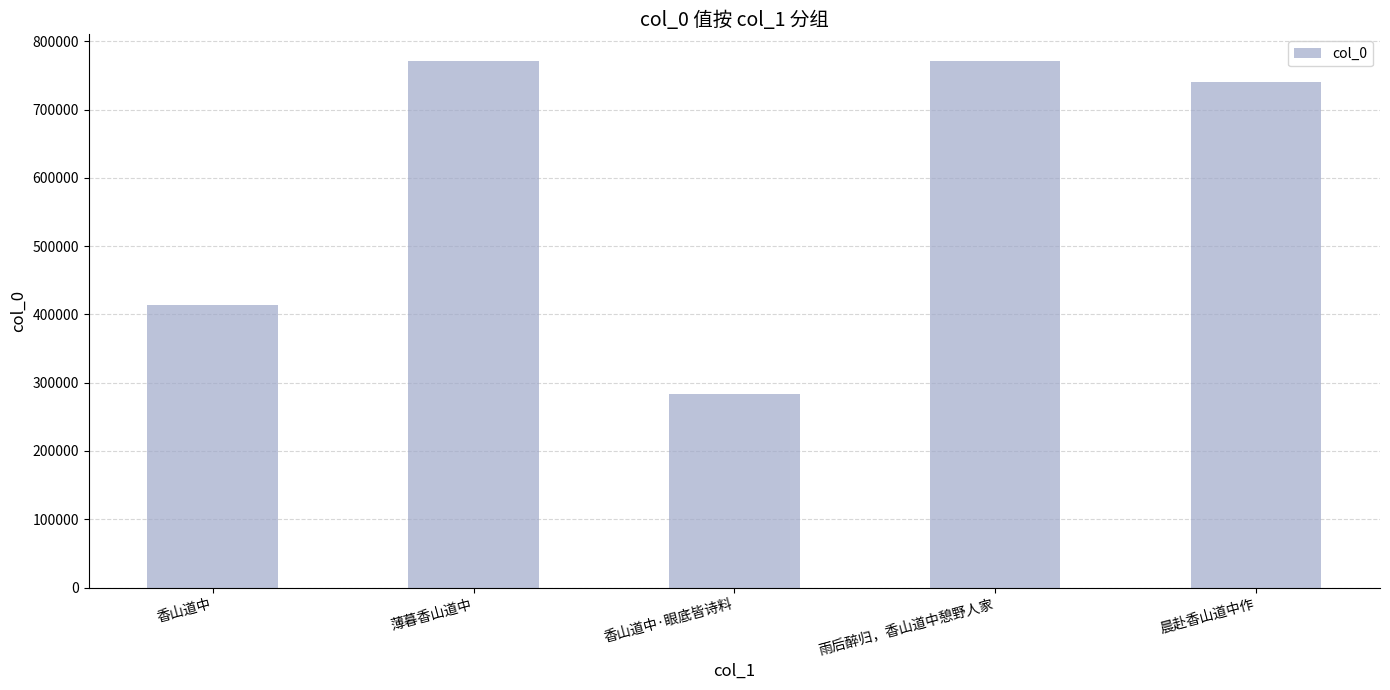

What is the value of the 1st bar from the left?

413823